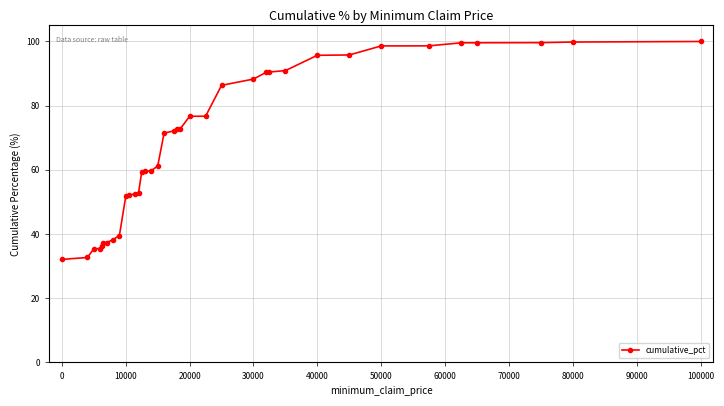

What is the sum of all values?

2549.6